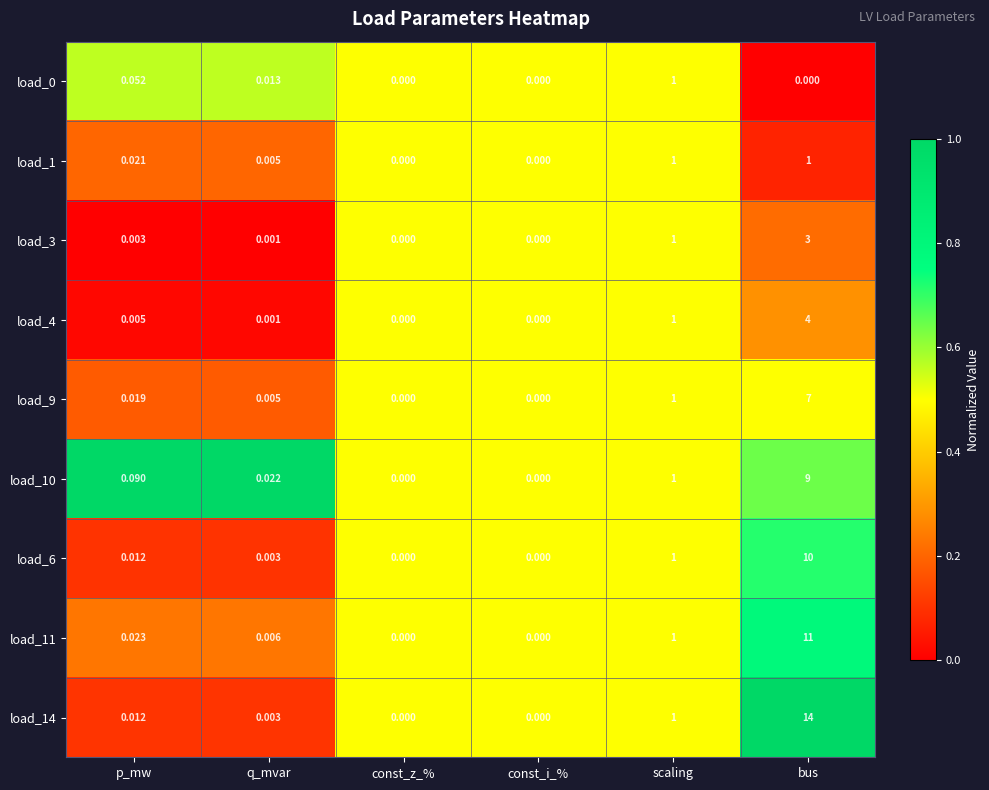

What is the total value across all series at scaling?

9.0